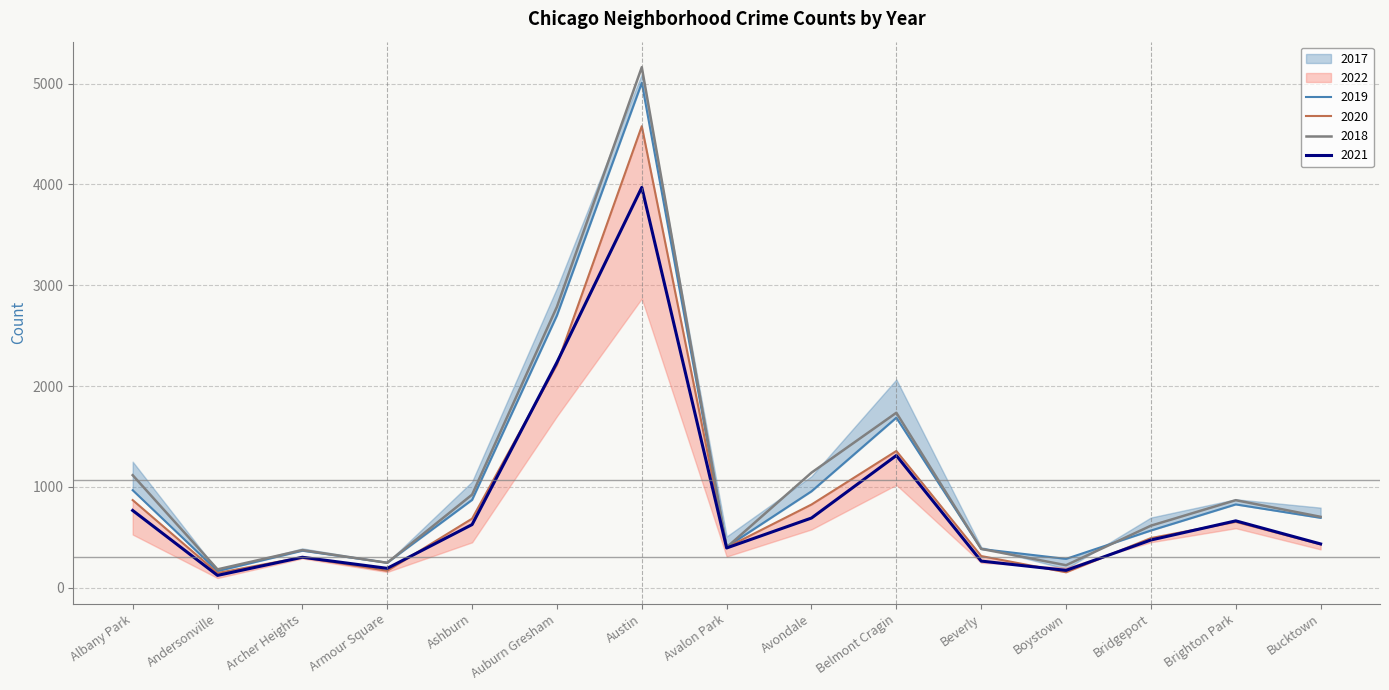

What is the sum of the 2019 values at Avalon Park and Avondale?

1362